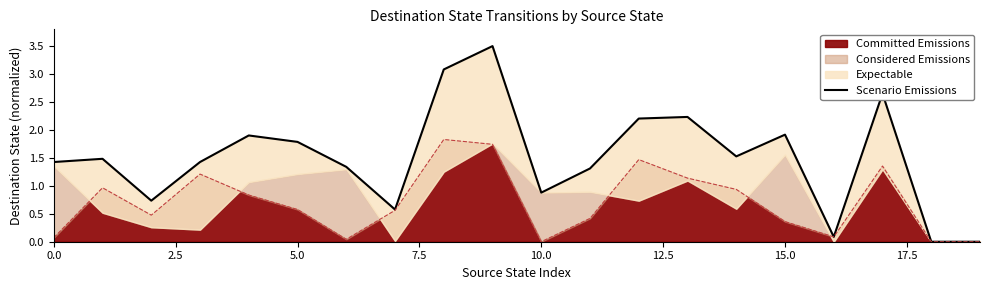

Reading left to right, what are all the values shown in this chart?

1.4	1.5	0.7	1.4	1.9	1.8	1.3	0.6	3.1	3.5	0.9	1.3	2.2	2.2	1.5	1.9	0.1	2.7	0.0	0.0